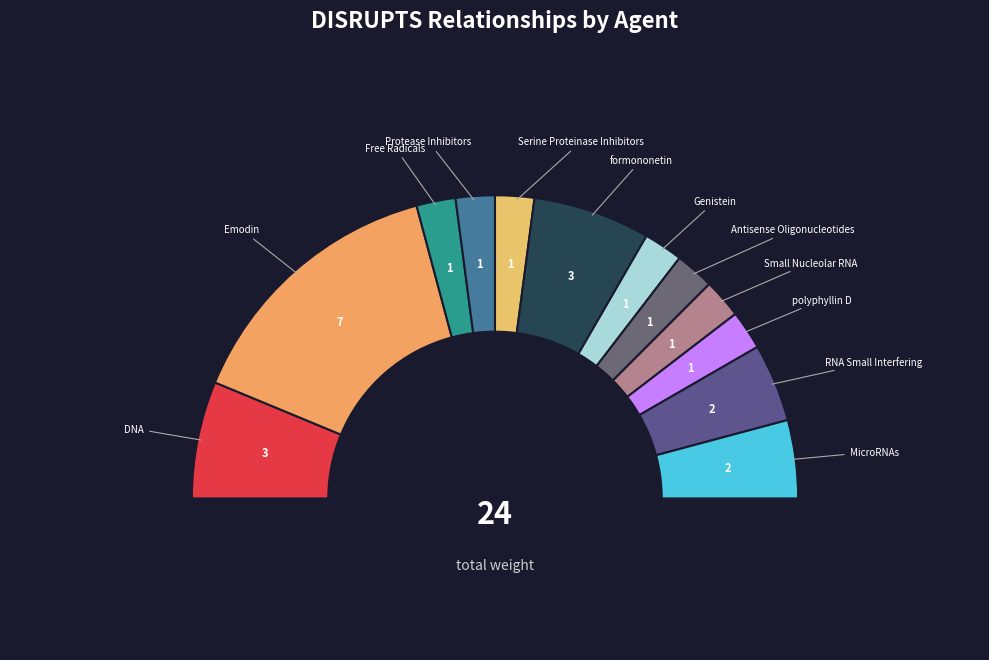

How many segments does this pie chart have?

12